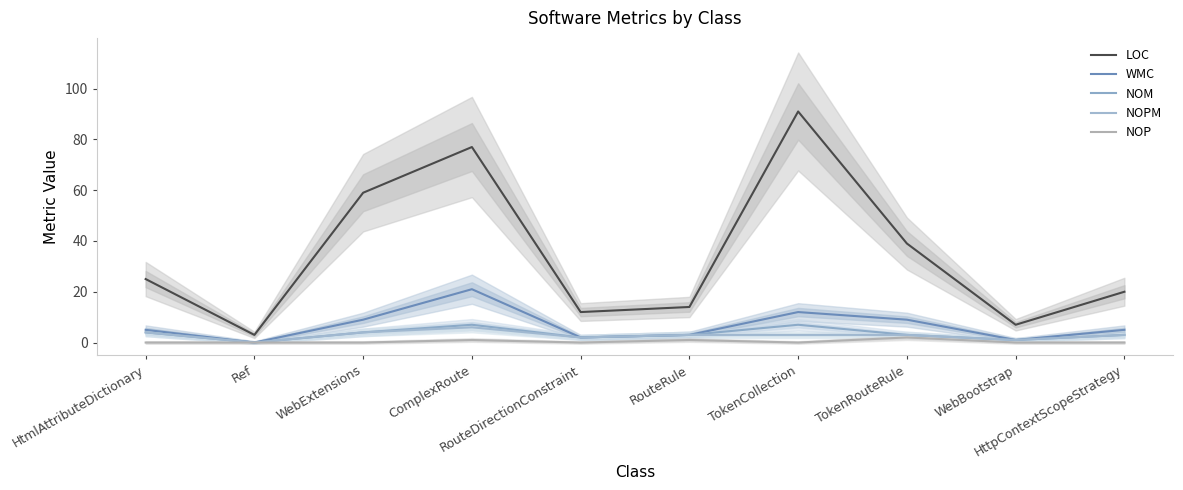

How many values in WMC are above zero?

9